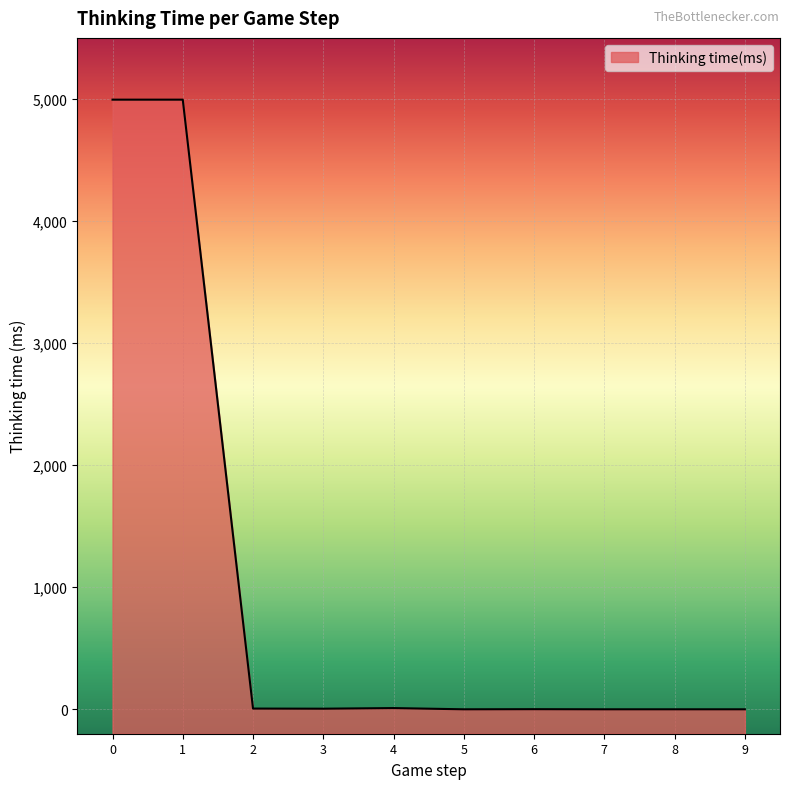

Where is the first local maximum?

4